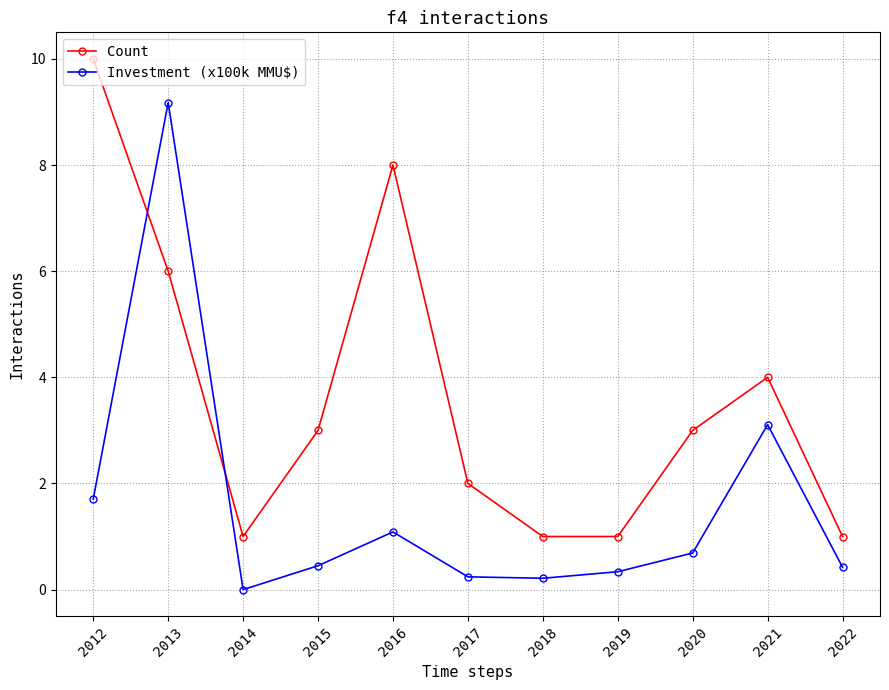

Where is the first local maximum for Investment (x100k MMU$)?

2013